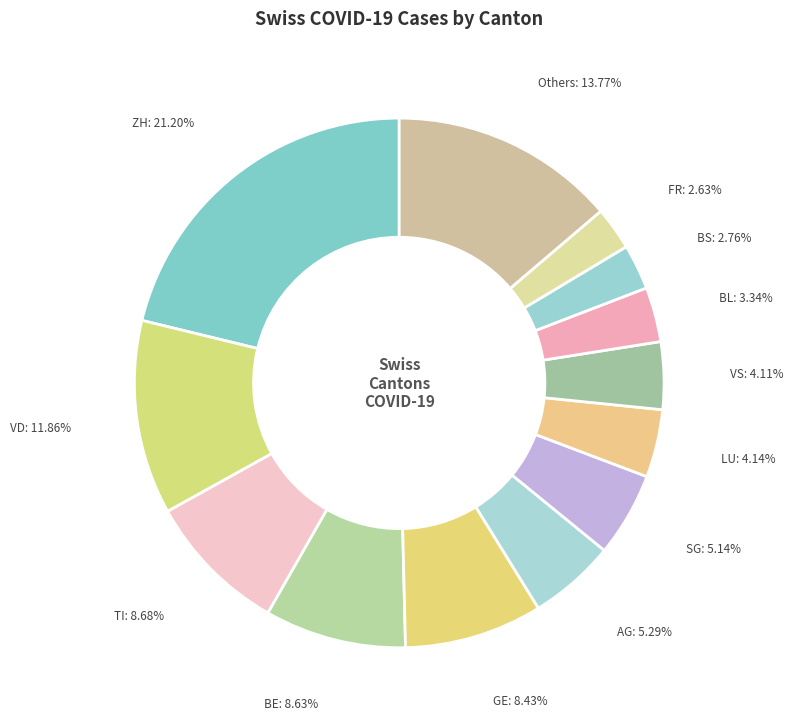

Count the number of slices in the pie.

13